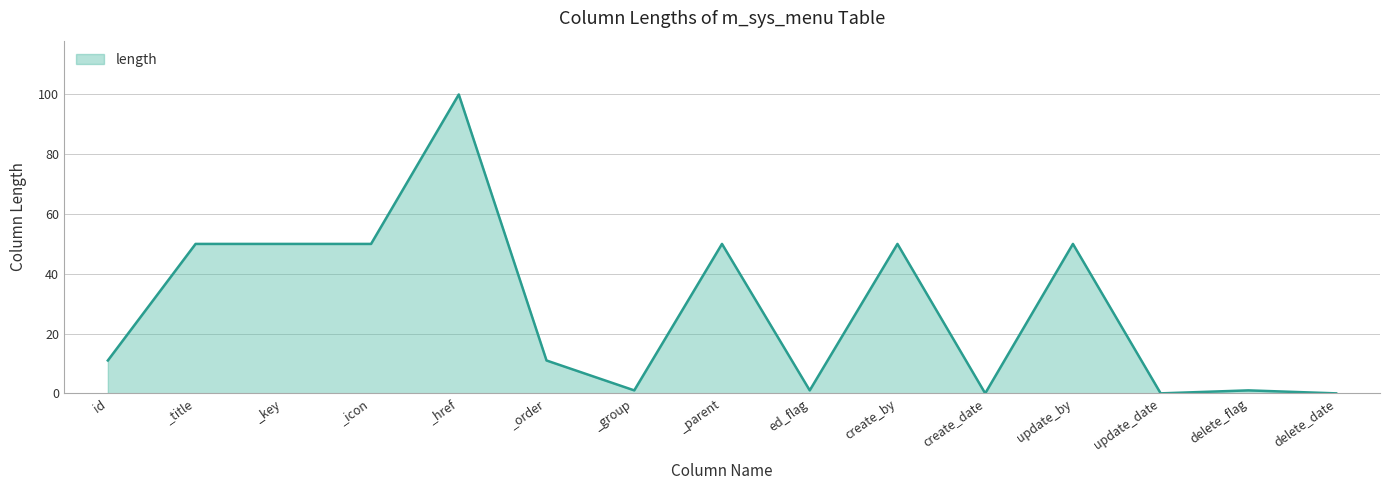

The value at _order is 6. True or false?

False